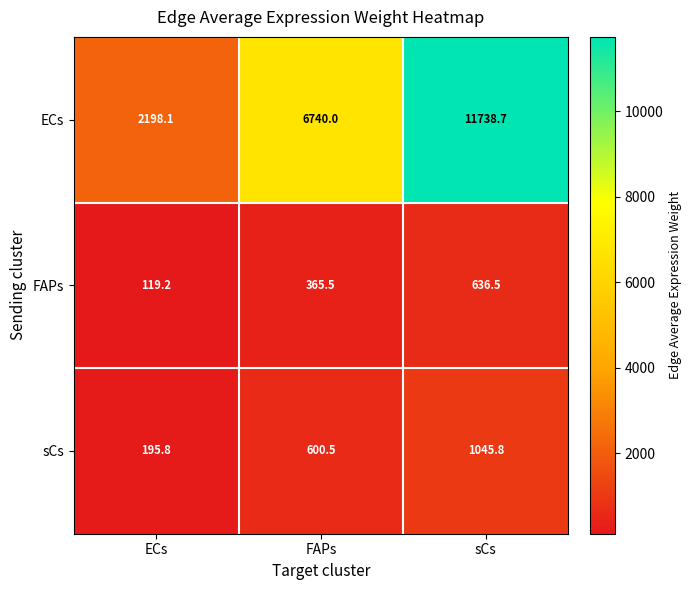

At which category is the sum across all series the highest?

sCs